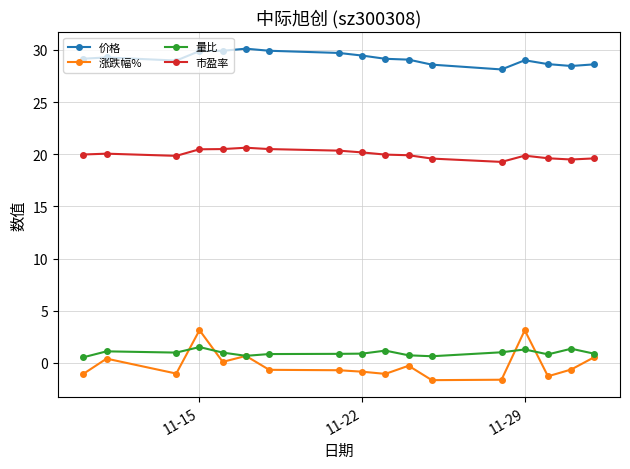

What is the value of the 市盈率 point at the 12th from the left?

19.6